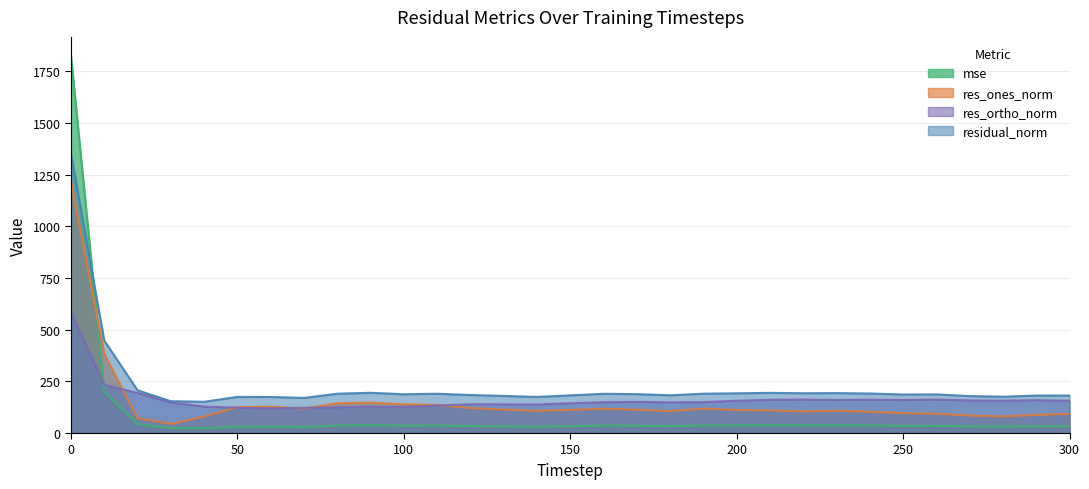

Reading left to right, transcribe all the data shown in this chart.

mse: 1824.3	200.1	42.7	23.7	22.9	30.5	30.5	28.8	36.2	37.8	35.2	36.1	33.8	32.2	30.5	33.2	36.0	35.4	33.3	36.1	36.9	37.7	37.0	37.2	36.5	34.7	34.9	32.0	30.9	32.9	32.9
res_ones_norm: 1217.8	381.9	72.2	44.2	80.2	124.9	127.5	118.0	144.1	147.0	138.9	136.0	120.3	113.7	107.3	111.7	117.6	112.7	106.2	117.9	111.7	109.2	104.3	108.0	102.8	95.9	93.4	84.6	80.4	87.7	92.8
res_ortho_norm: 584.2	232.8	193.7	147.4	128.2	122.2	119.2	122.0	124.2	127.3	125.9	132.8	139.0	138.7	137.8	143.8	148.8	150.5	148.4	149.2	156.1	160.5	161.7	160.0	161.2	159.7	161.8	157.5	156.2	158.8	155.8
residual_norm: 1350.7	447.3	206.7	153.8	151.2	174.7	174.5	169.8	190.3	194.5	187.5	190.1	183.8	179.4	174.7	182.1	189.7	188.1	182.5	190.1	192.0	194.2	192.4	193.0	191.1	186.2	186.8	178.8	175.7	181.4	181.4